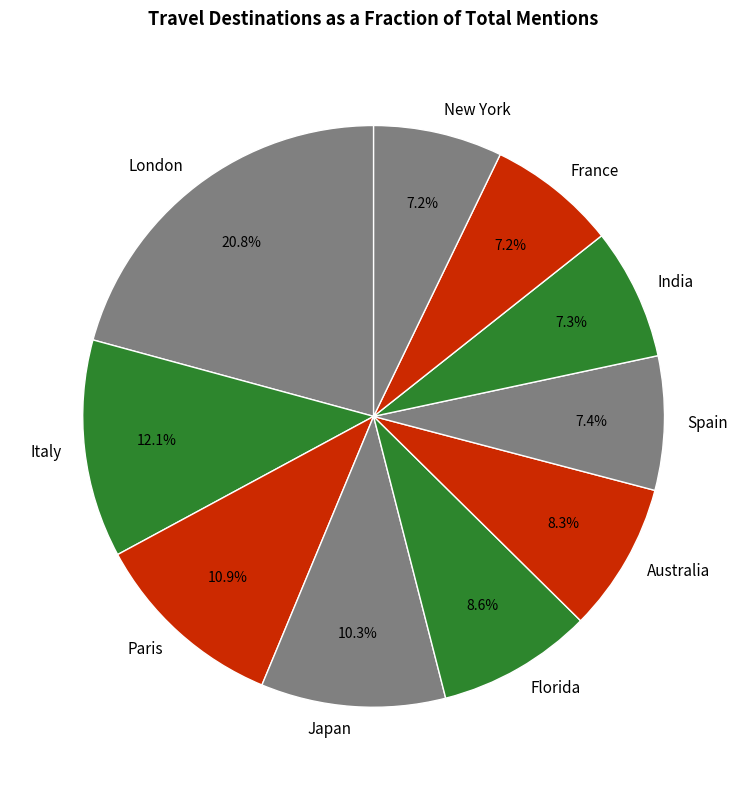

To the nearest percent, what portion does Italy represent?

12%